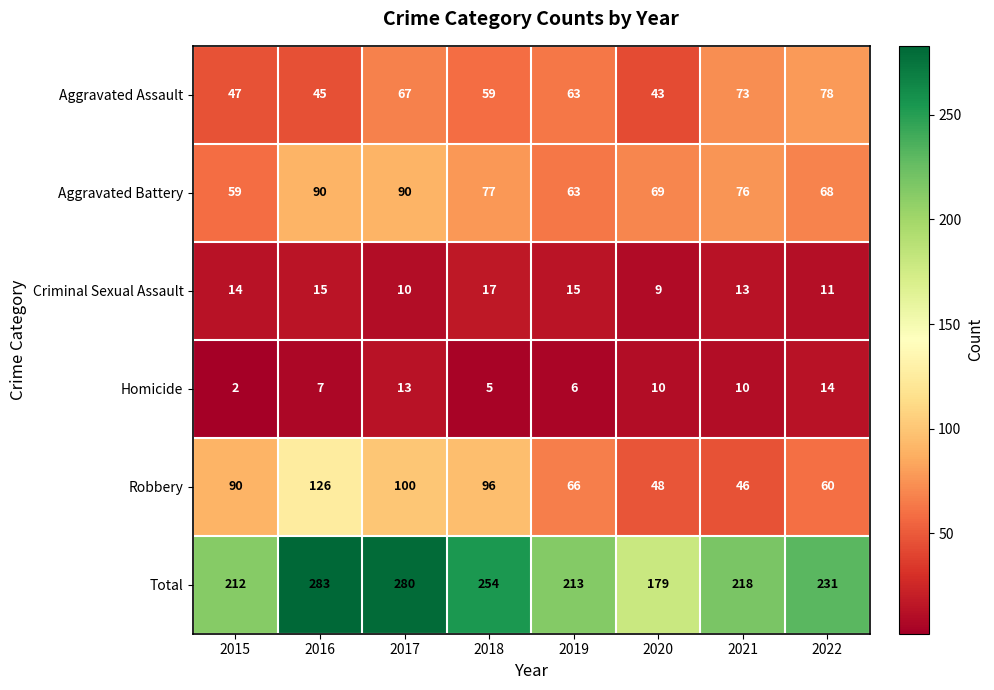

Rank the series at 2015 from lowest to highest value.

Homicide, Criminal Sexual Assault, Aggravated Assault, Aggravated Battery, Robbery, Total